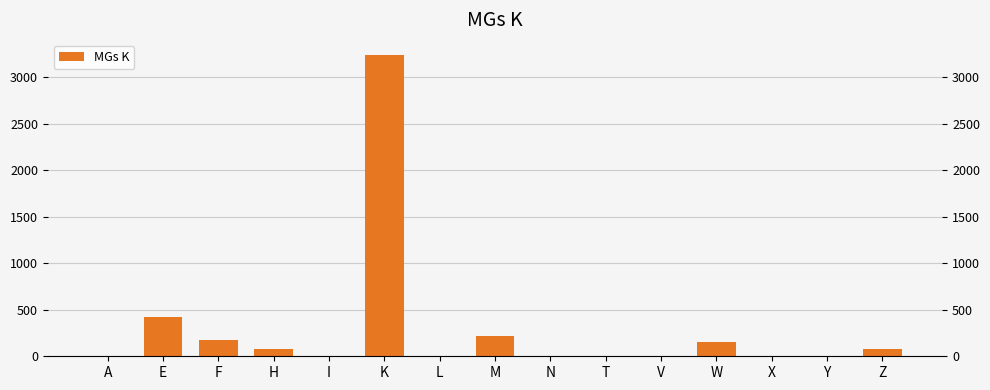

List the labels in order of value, smallest first.

A, I, L, N, V, X, T, Y, H, Z, W, F, M, E, K